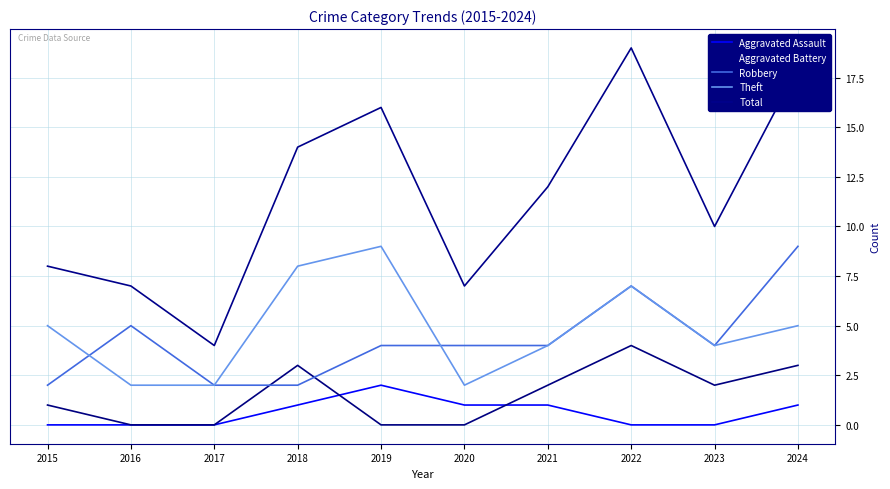

Which series changed the most between 2016 and 2019?

Total